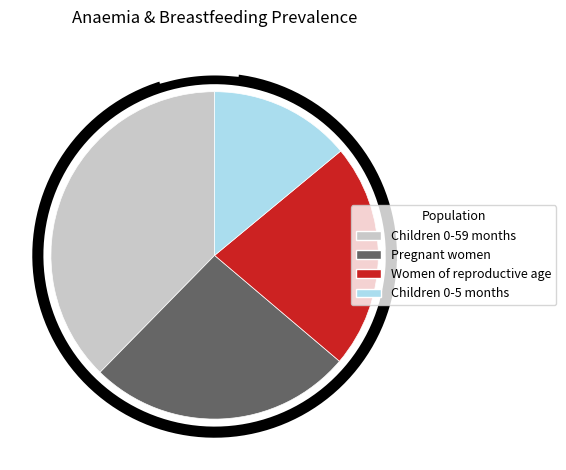

What is the total percentage of Children 0-5 months and Pregnant women?

40.1%